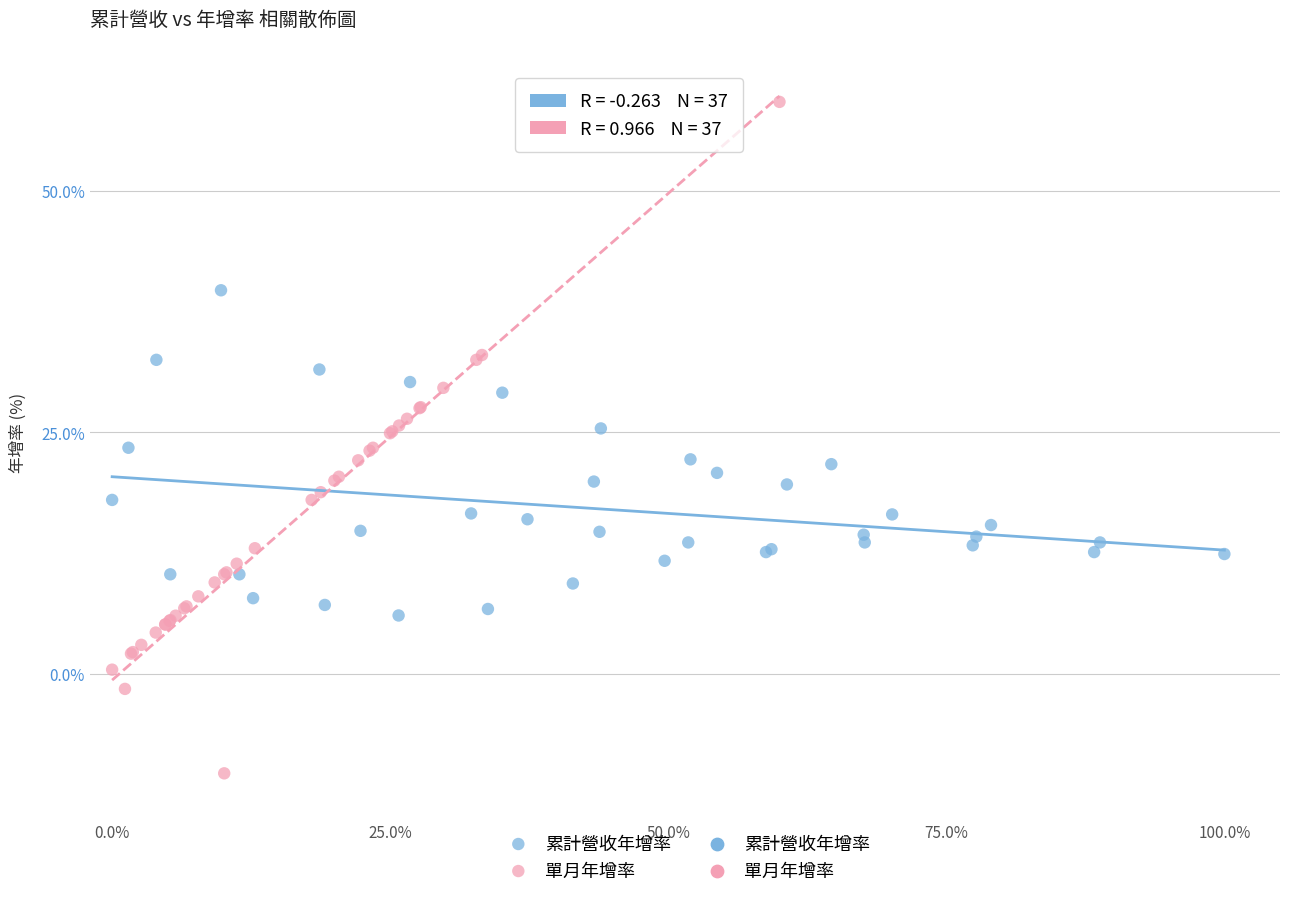

Which series reaches the maximum Y coordinate?

單月年增率